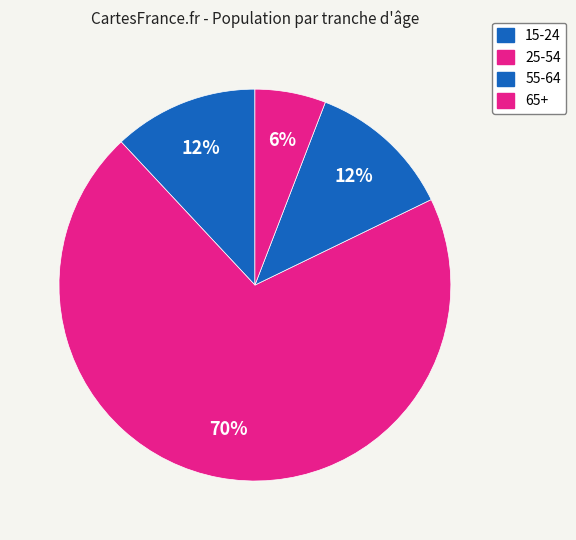

Count the number of slices in the pie.

4